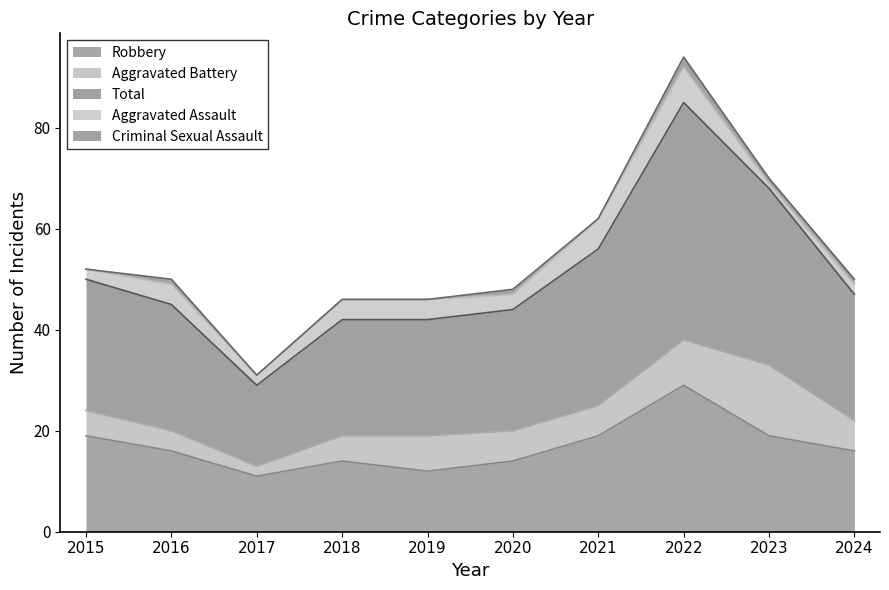

How many values in the Criminal Sexual Assault series are below 1?

5